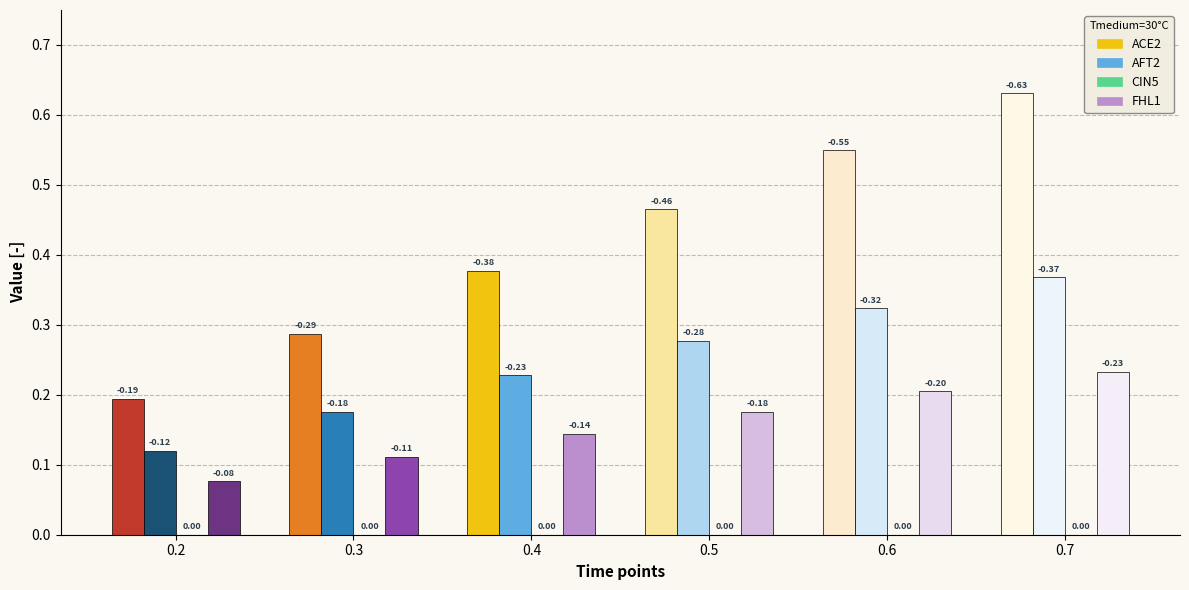

What is the difference between the maximum and minimum values in the ACE2 series?

0.4